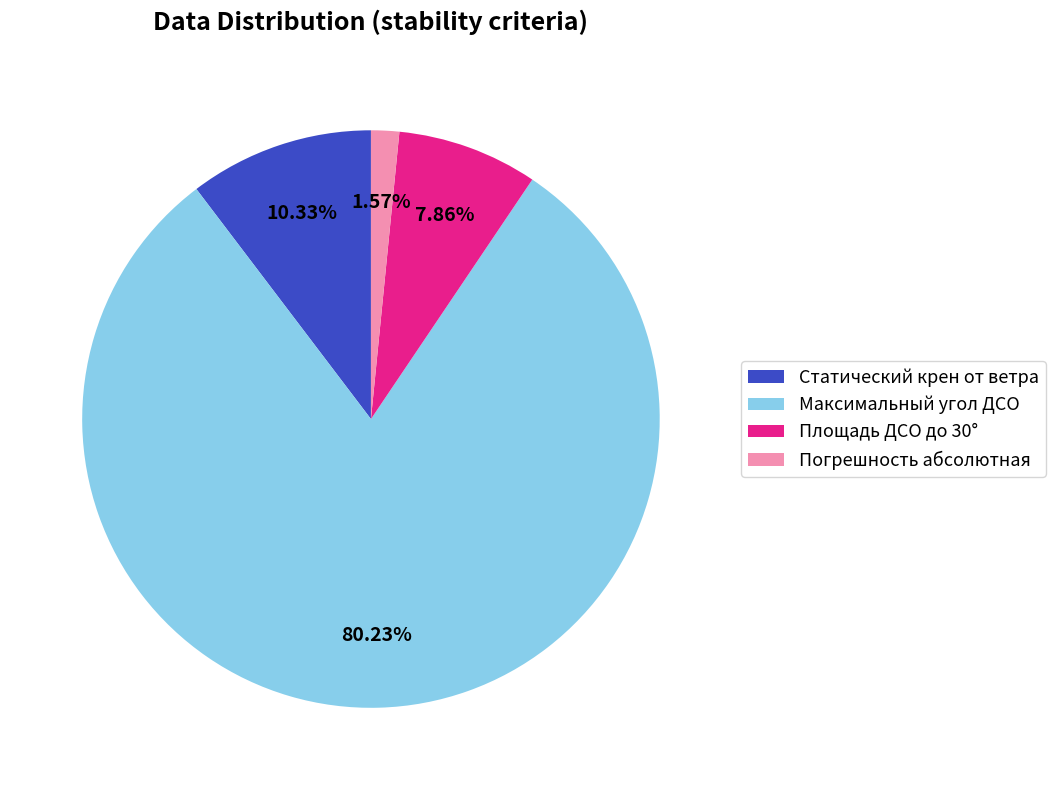

Is Статический крен от ветра the majority of the pie?

No